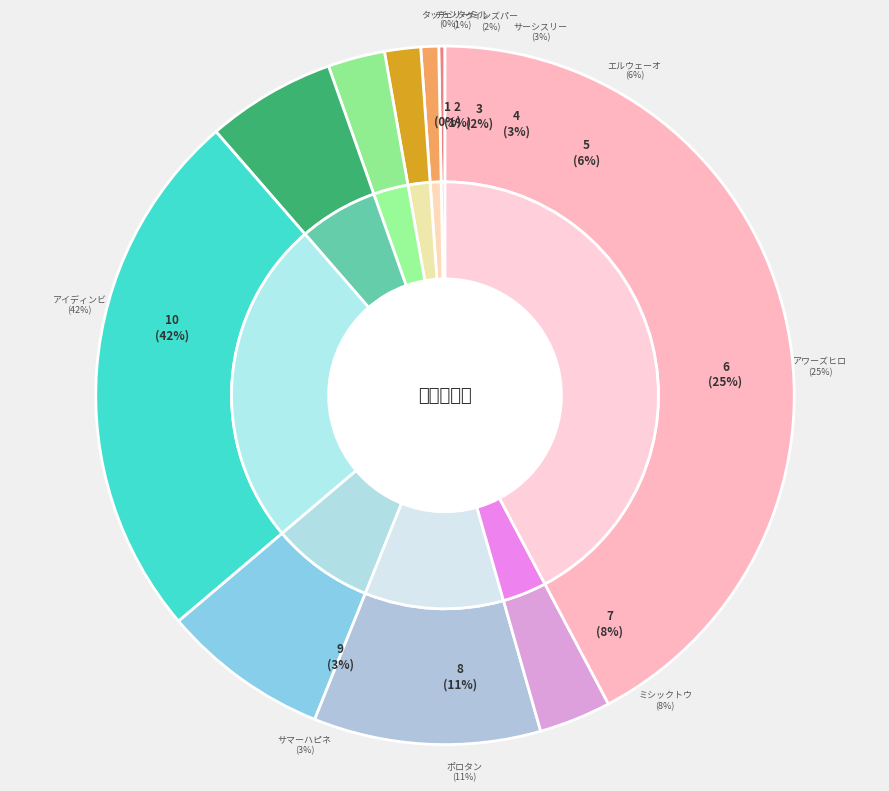

Which category has the biggest portion of the pie?

アイディンビュー